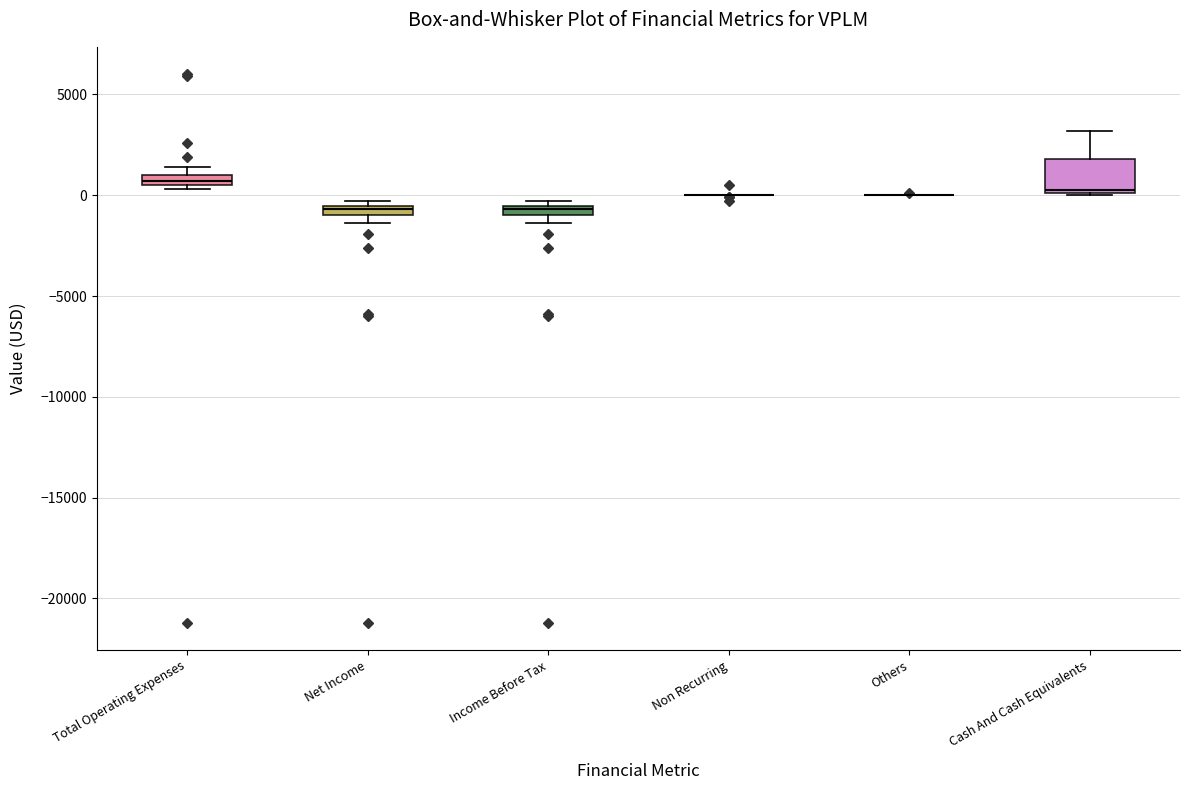

Which box is the tallest, from its lower edge to its upper edge?

Cash And Cash Equivalents